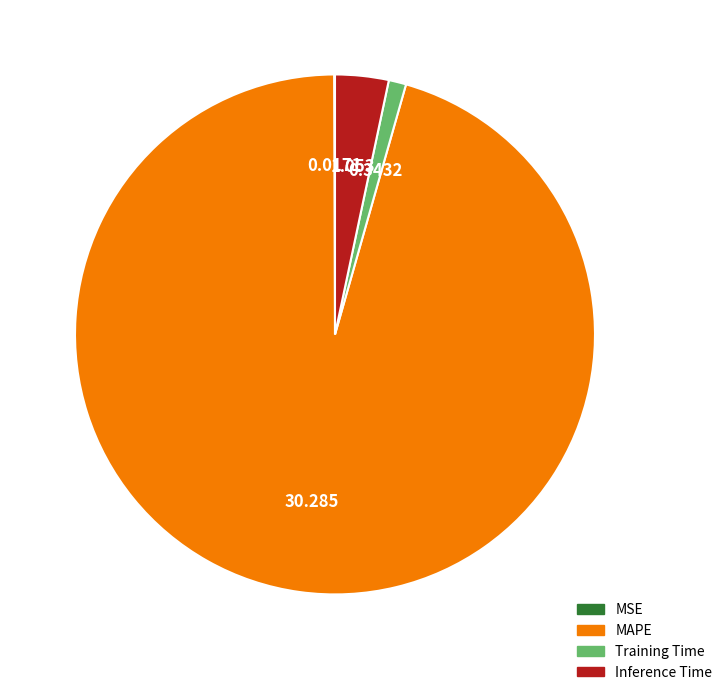

Does any single category account for the majority?

Yes